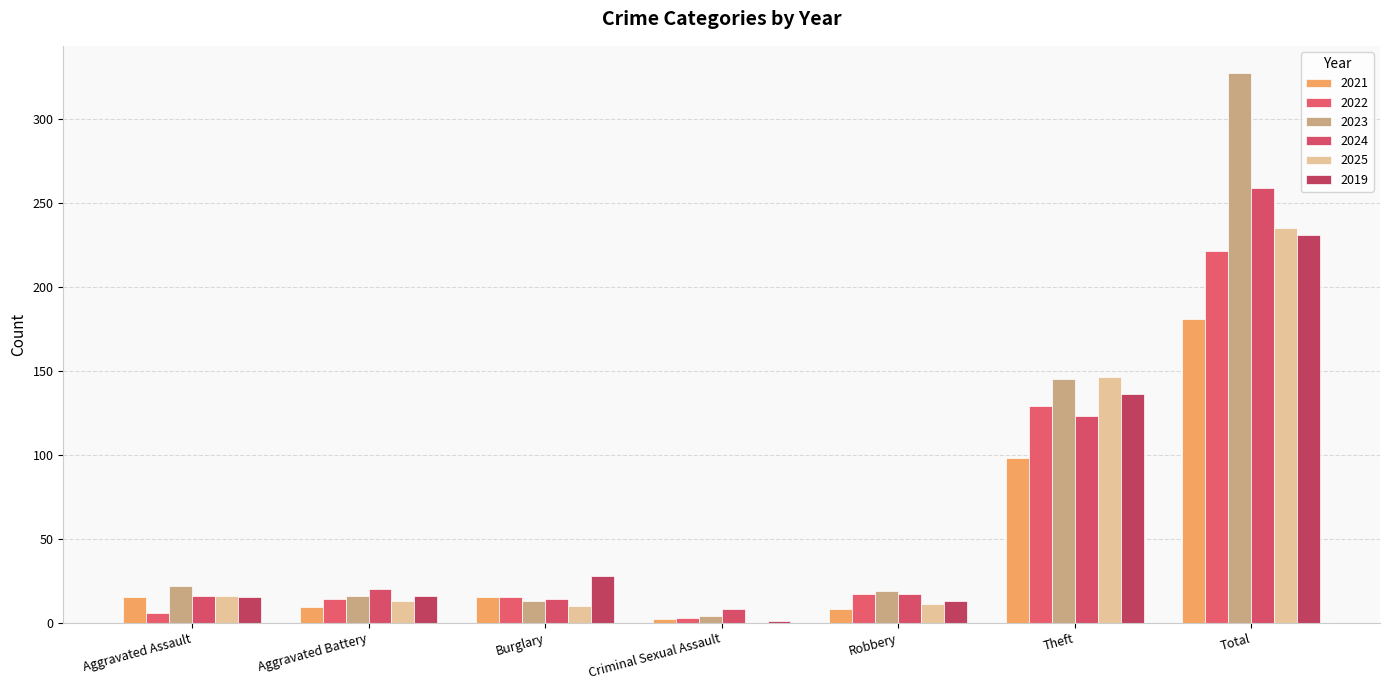

Count the number of categories in the chart.

7